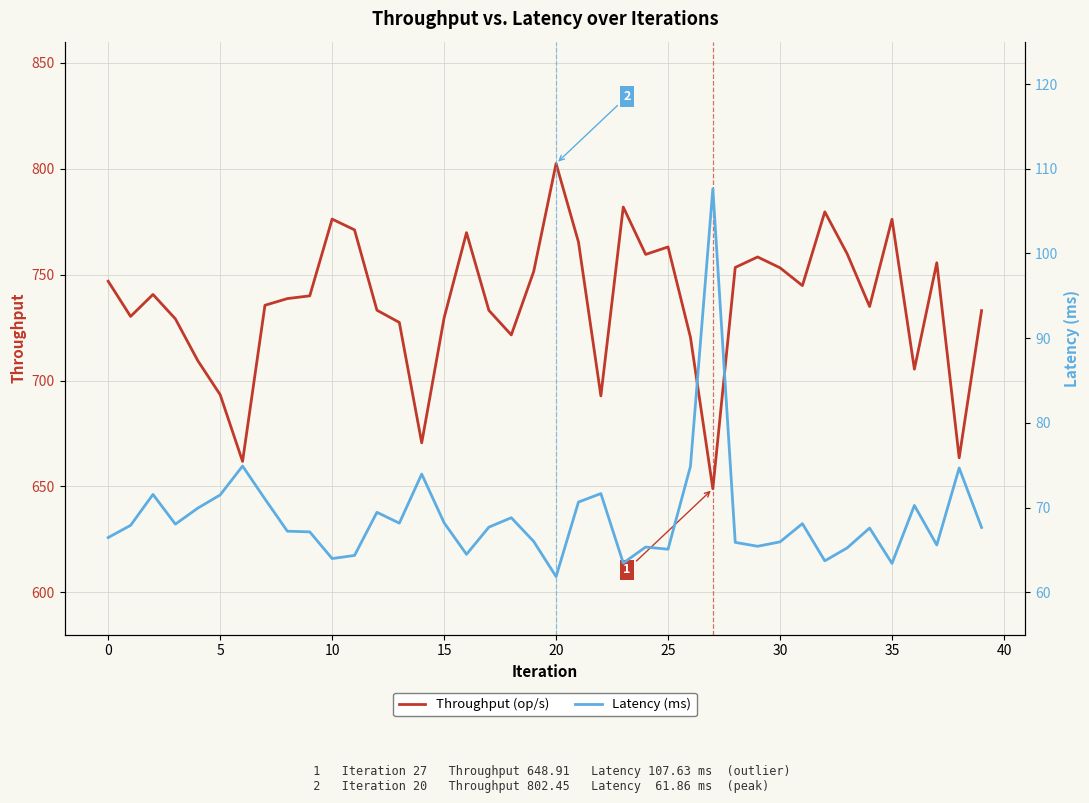

True or false: Throughput (op/s) and Latency (ms) intersect in this chart.

False